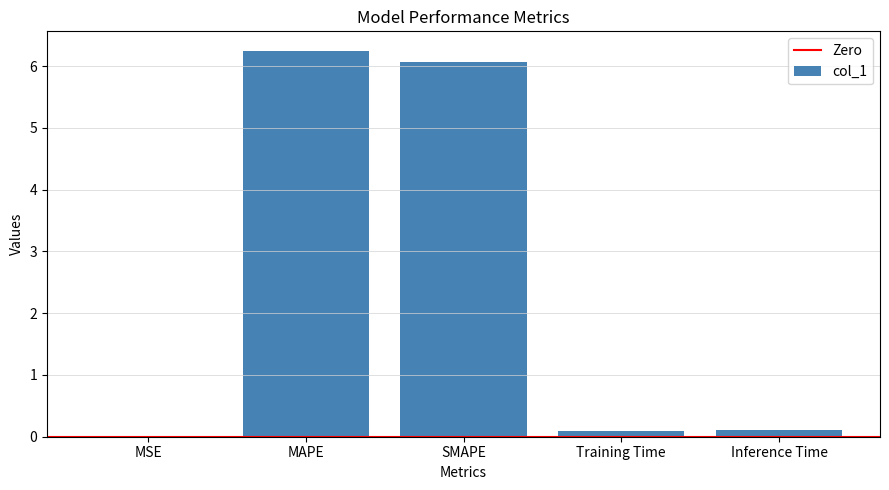

What is the sum of all values?

12.5